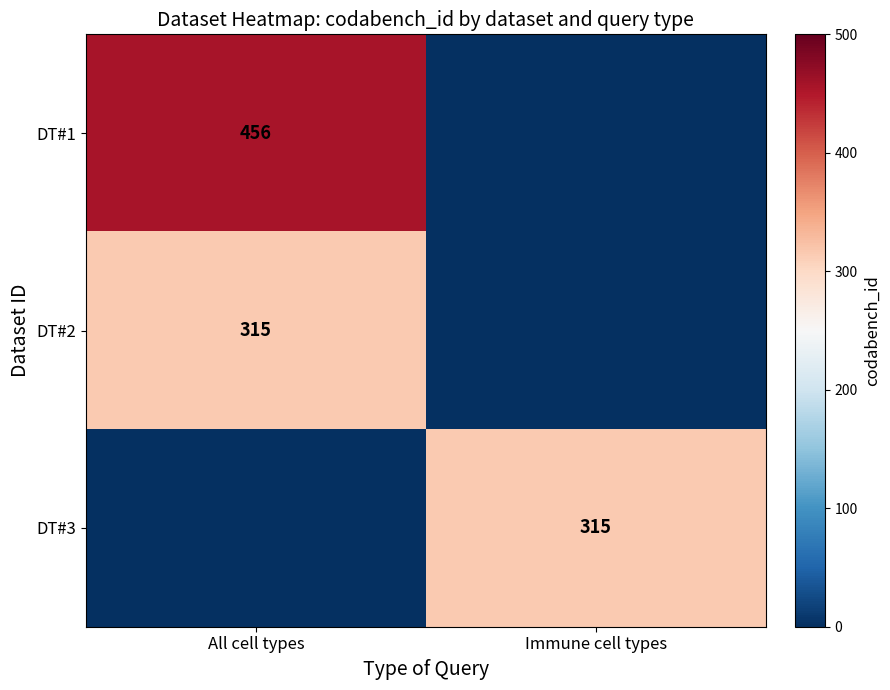

Is the value of DT#3 at Immune cell types greater than the value of DT#1 at All cell types?

No